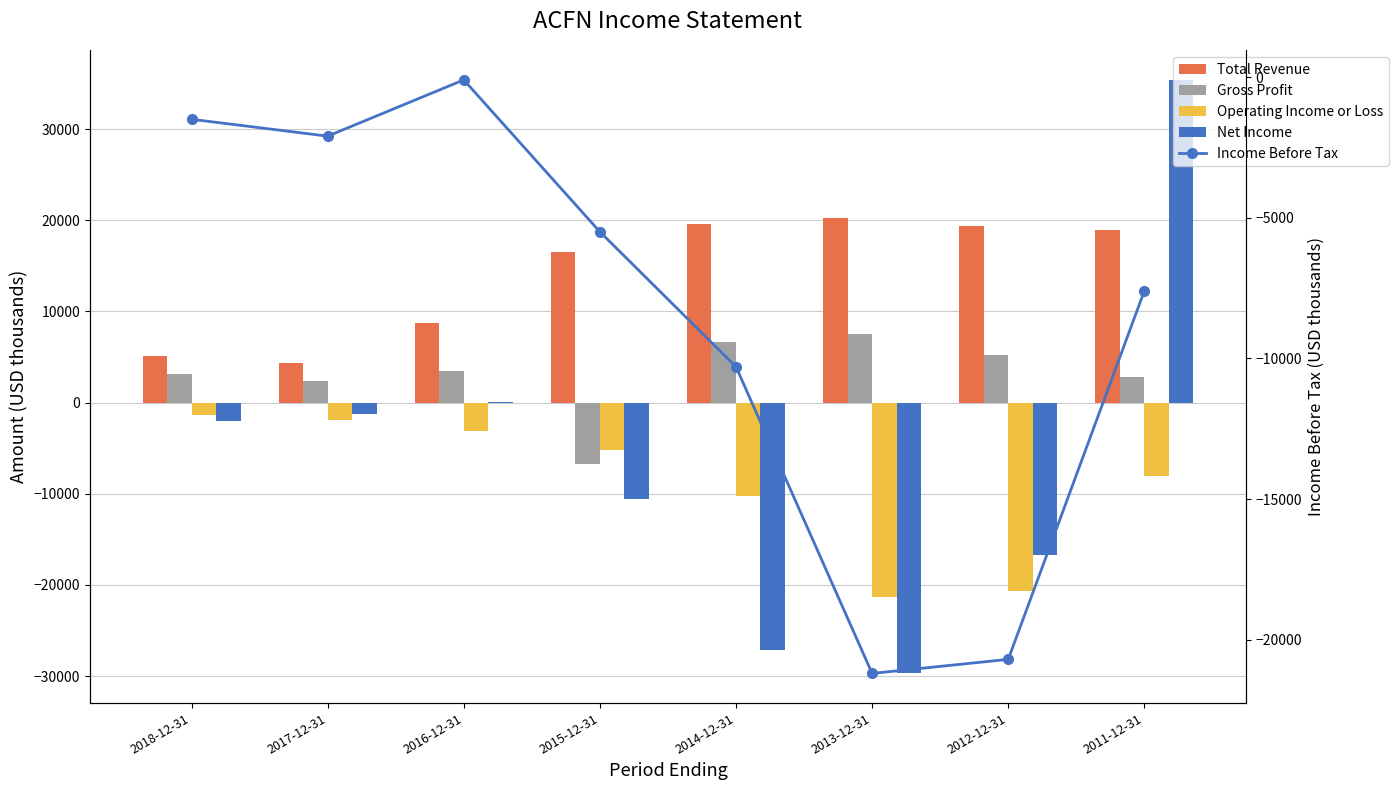

At how many categories does at least one series exceed -6474?

8